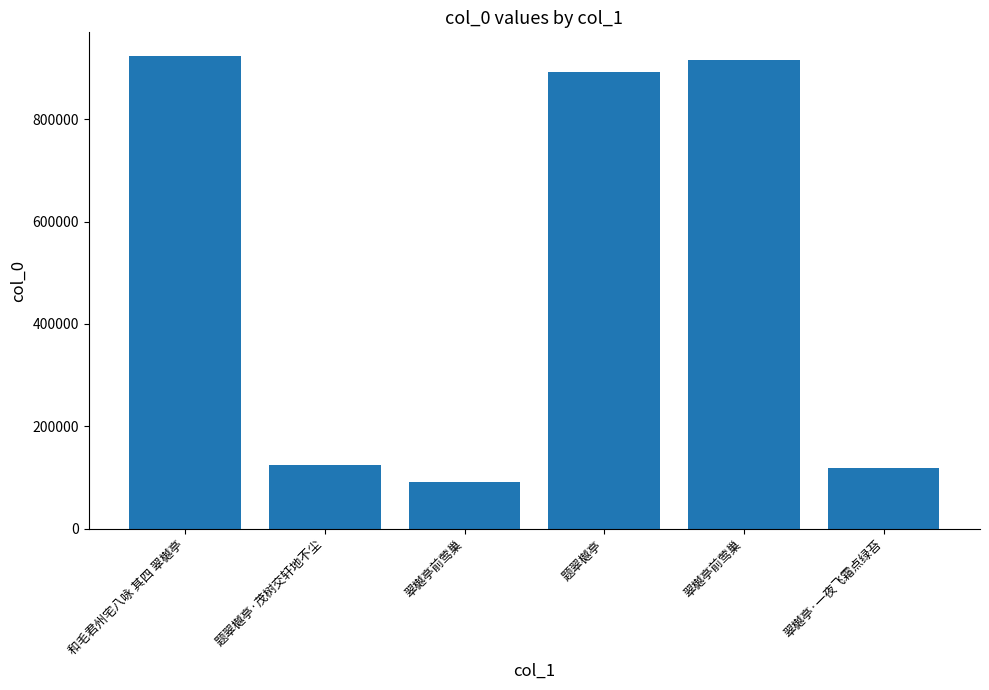

What is the approximate value at 题翠樾亭, to the nearest 10?

892980